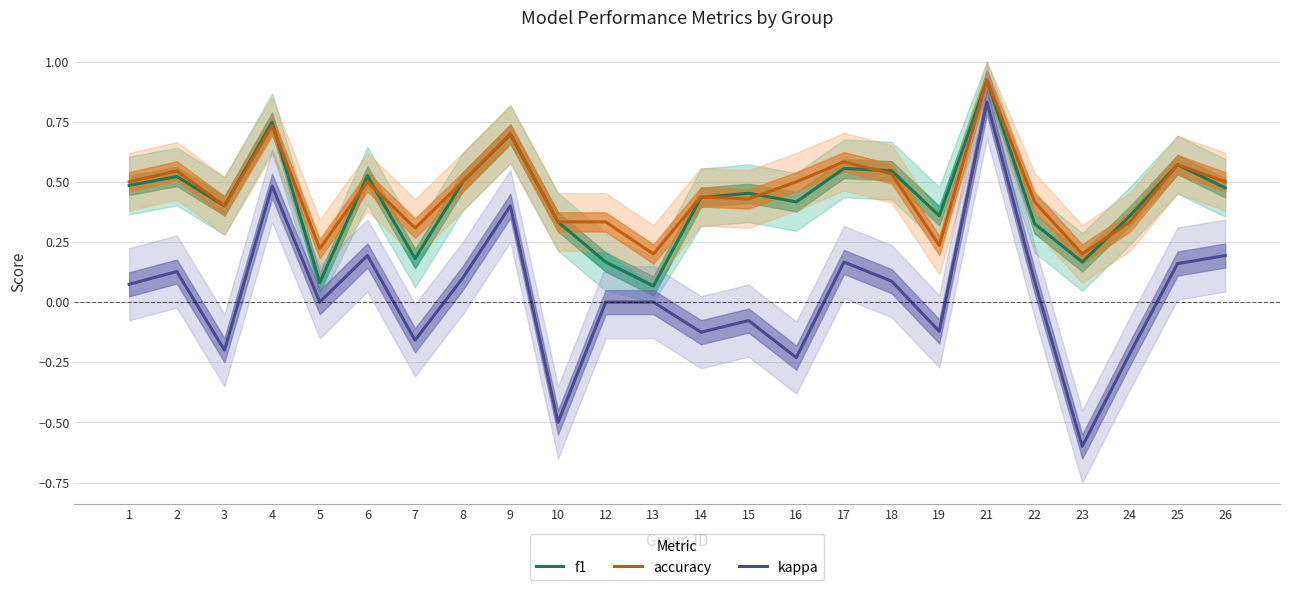

True or false: accuracy has more than 1 interior local peaks.

True